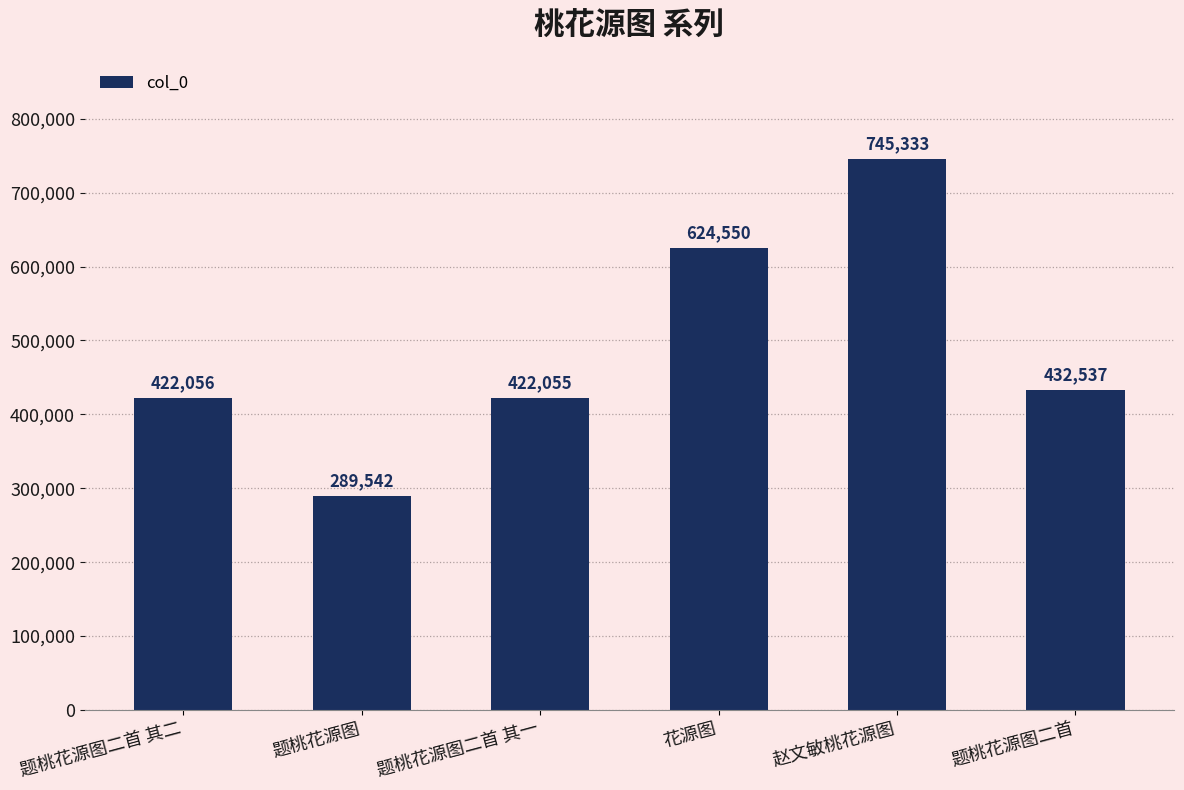

What is the label of the 6th bar from the right?

题桃花源图二首 其二